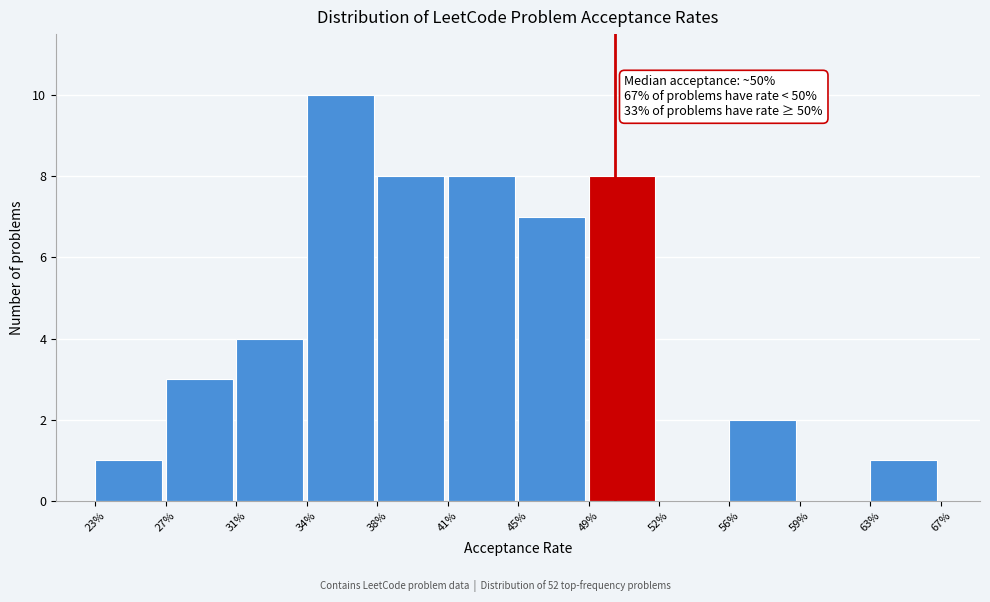

Reading left to right, list all the values displayed in this chart.

23%=1	27%=3	31%=4	34%=10	38%=8	41%=8	45%=7	49%=8	52%=0	56%=2	59%=0	63%=1